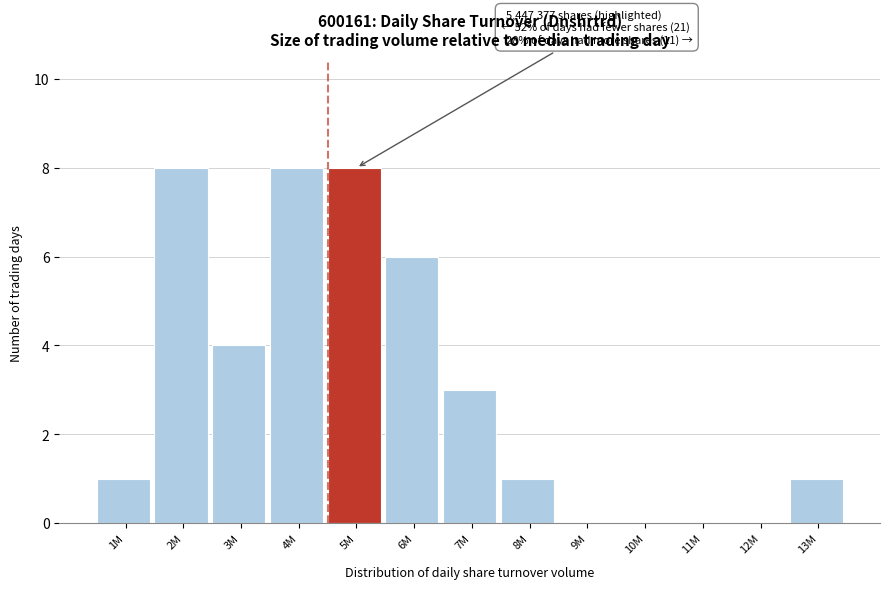

Reading right to left, list all the values displayed in this chart.

13M=1	12M=0	11M=0	10M=0	9M=0	8M=1	7M=3	6M=6	5M=8	4M=8	3M=4	2M=8	1M=1